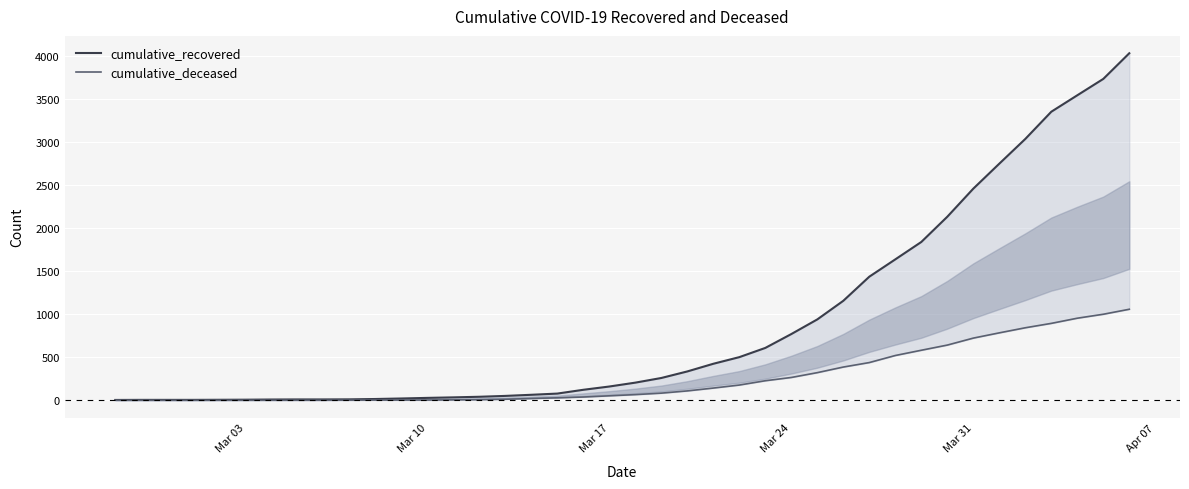

True or false: cumulative_recovered has a value of 612 at 23.

False